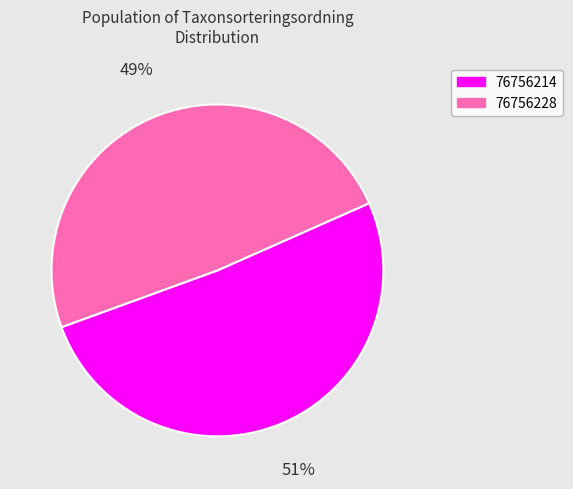

How many slices are in this pie chart?

2